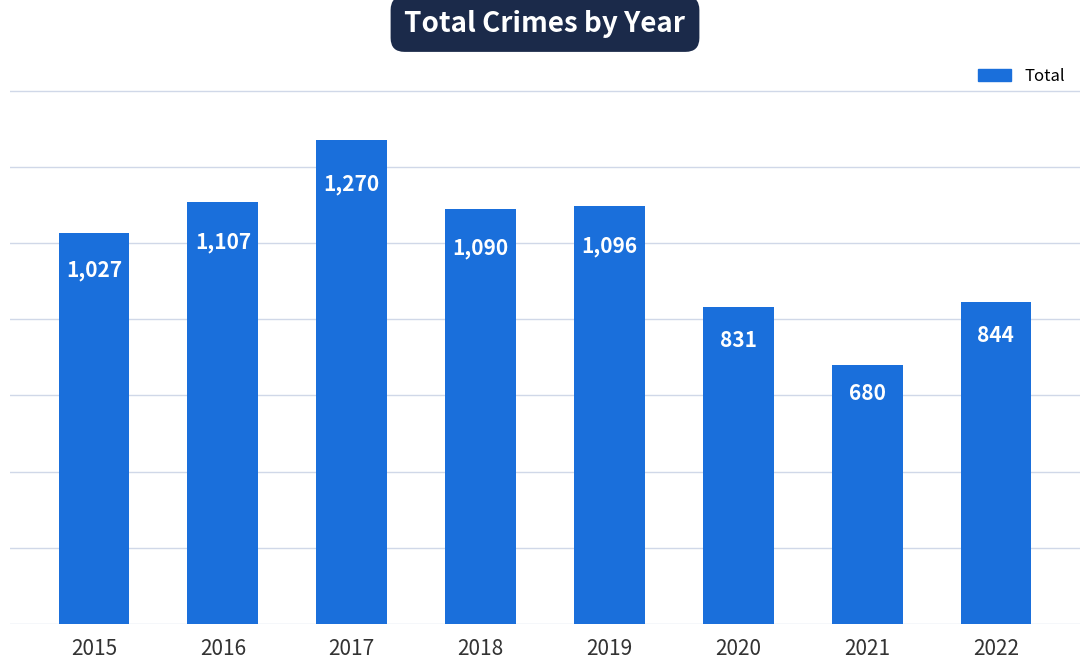

What is the difference between the maximum and second lowest values?

439